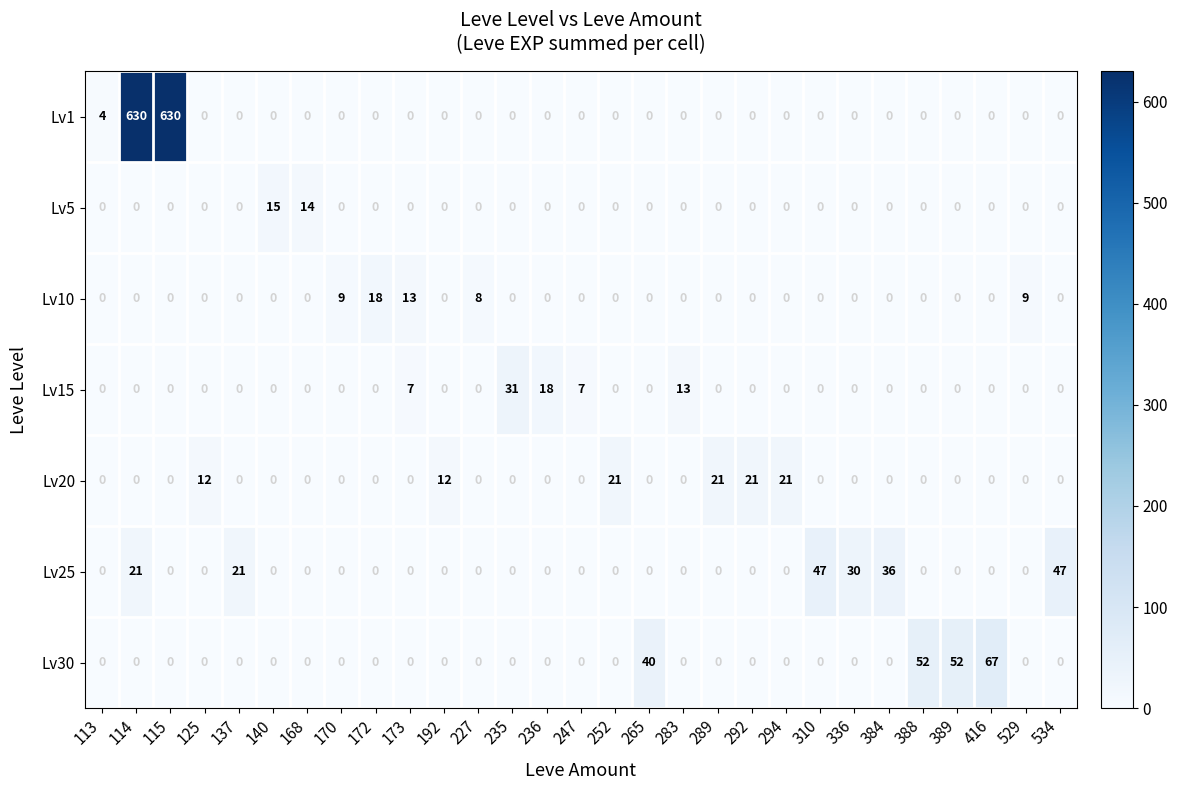

Which category has the highest value in the Lv15 series?

235